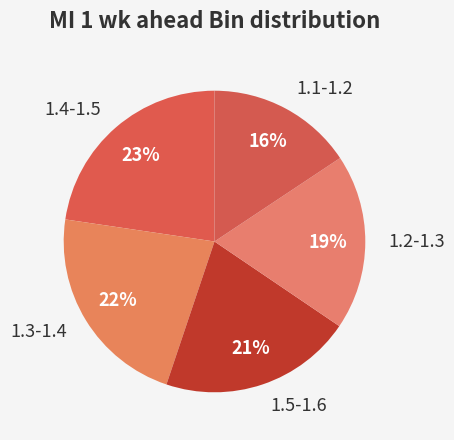

The 1.5-1.6 slice represents 35% of the pie. True or false?

False